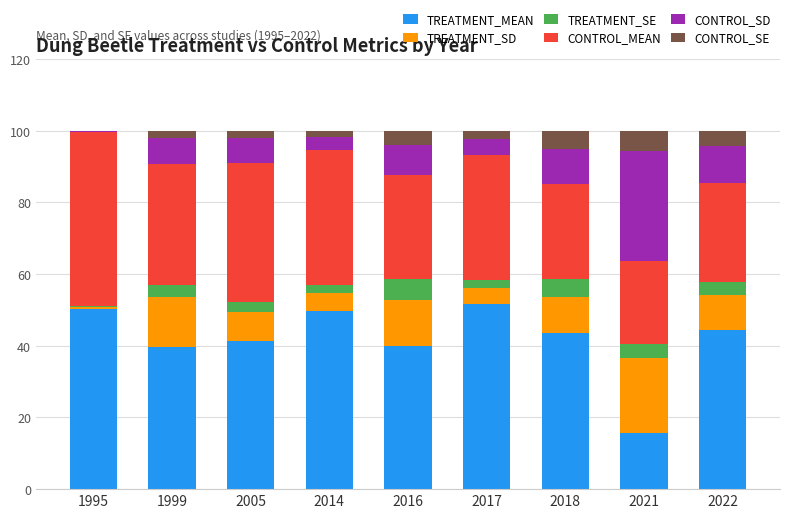

What is the total value across all series at 2021?

100.0